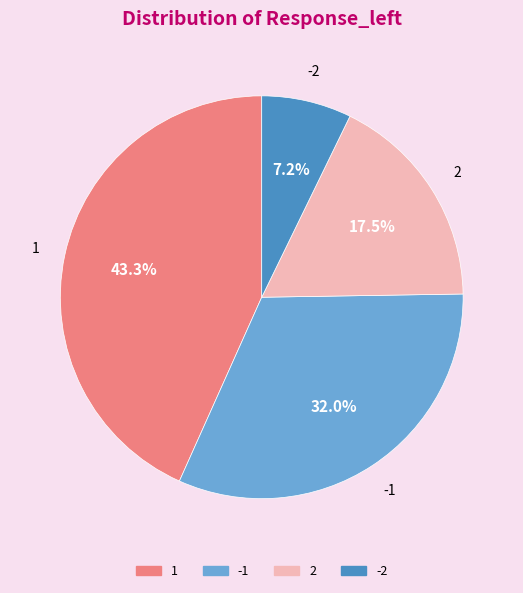

Is it true that 2 is 32% of the pie?

False